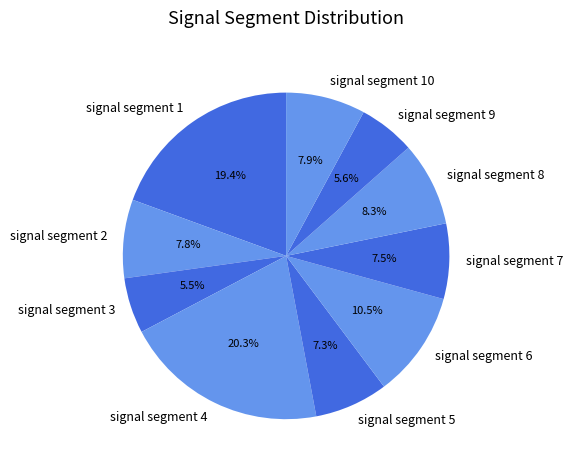

How much of the chart is everything except signal segment 4?

79.7%